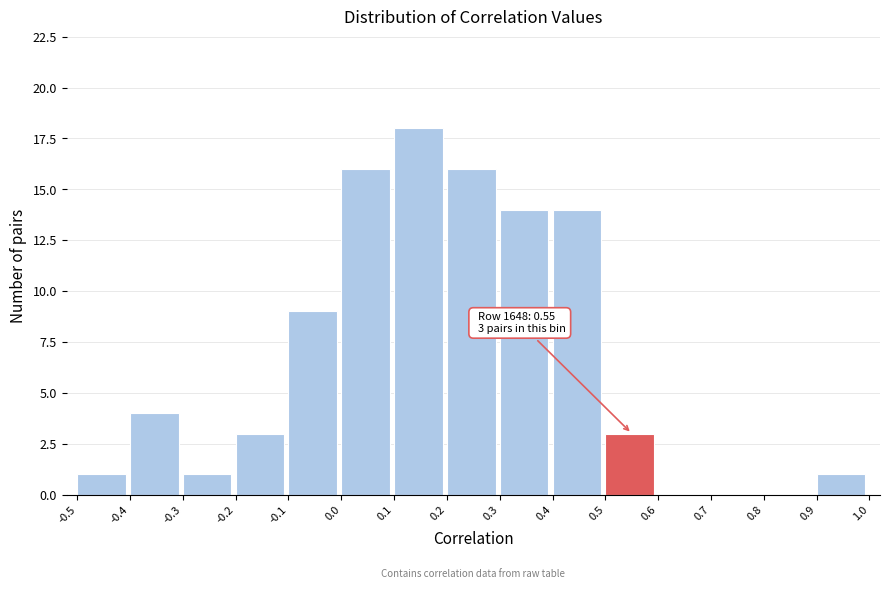

Which range on the x-axis has the tallest bar?

0.1 to 0.2